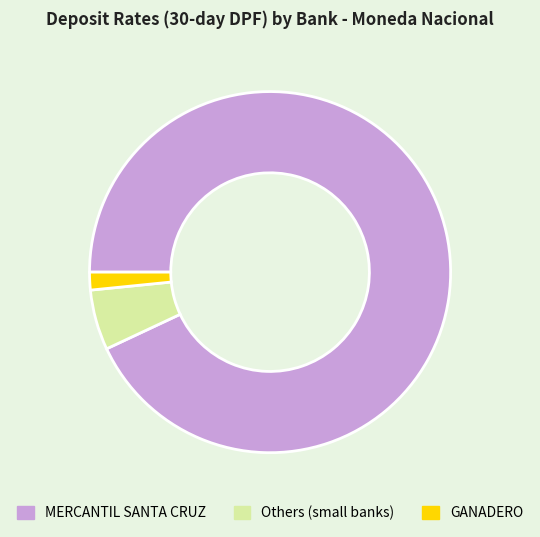

Which slice is the largest?

MERCANTIL SANTA CRUZ